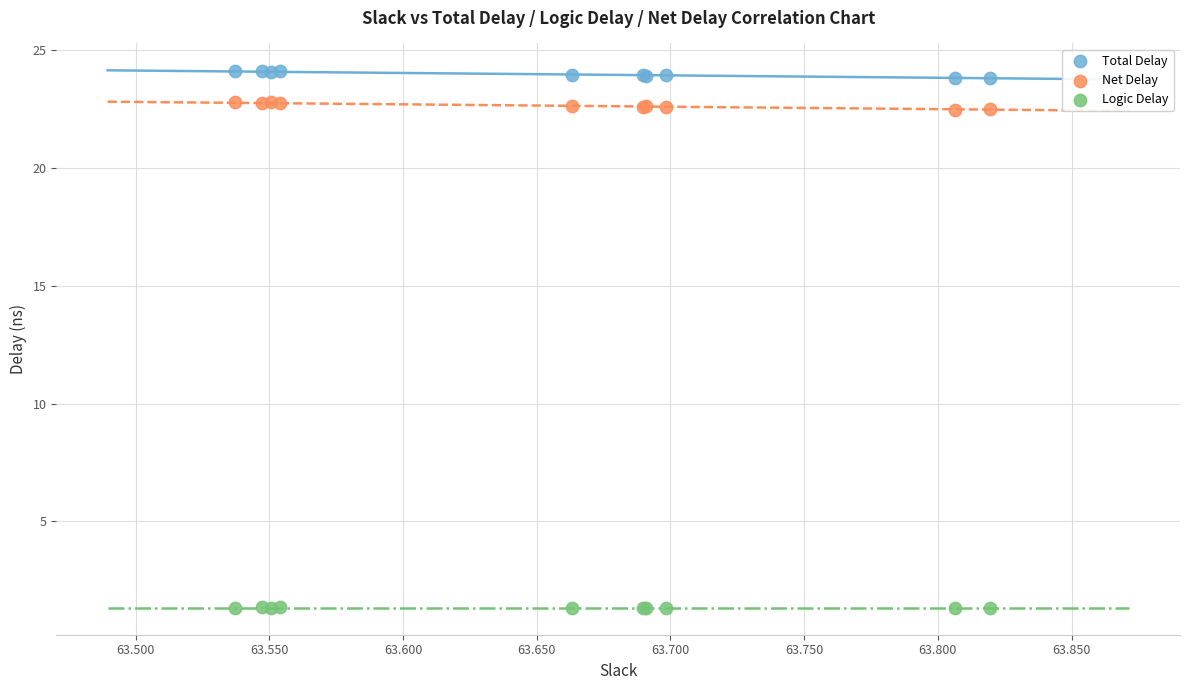

What is the X range (max minus min) for the scatter plot?

0.3